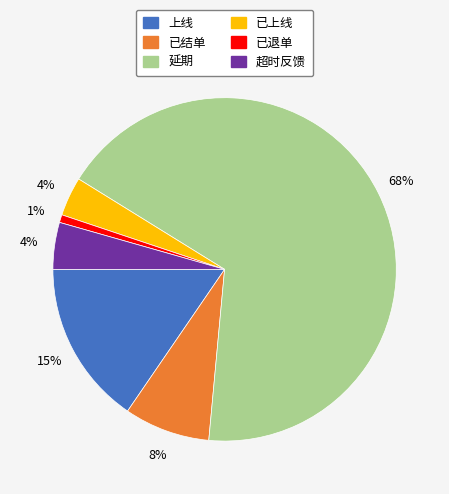

To the nearest percent, what percentage of the pie is 已结单?

8%